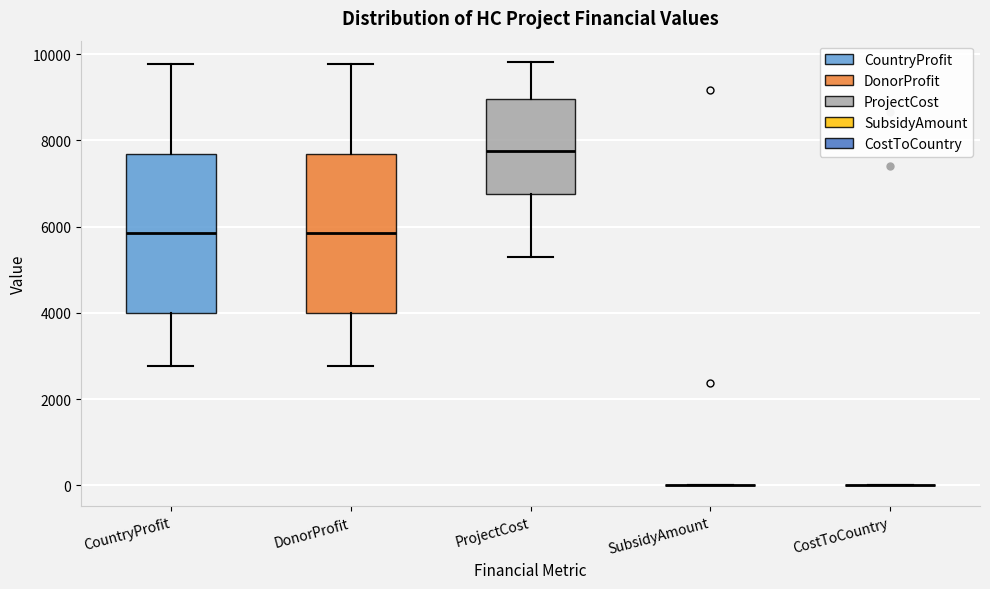

Reading left to right, read every box against the y-axis: the position of its median line, the range the box covers, and the ends of its whiskers. The values are not printed on the chart, so give them approximately, as read against the axis.

CountryProfit: median 5800, box 4000 to 7600, whiskers 2800 to 9800
DonorProfit: median 5800, box 4000 to 7600, whiskers 2800 to 9800
ProjectCost: median 7800, box 6800 to 9000, whiskers 5400 to 9800
SubsidyAmount: box collapsed to a line at 0, whiskers 0 to 0
CostToCountry: box collapsed to a line at 0, whiskers 0 to 0